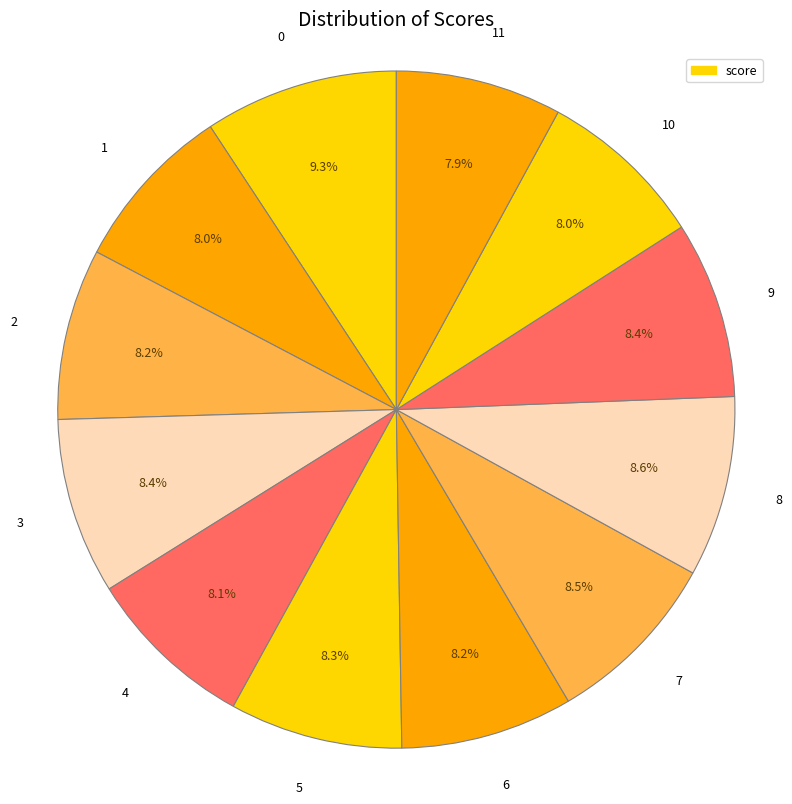

To the nearest percent, what percentage of the pie is 0?

9%